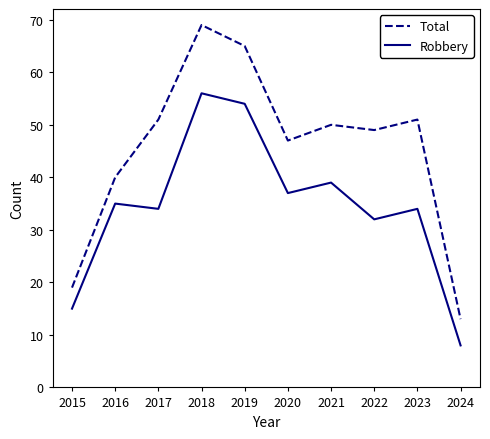

What is the spread (max minus min) of values at 2020?

10